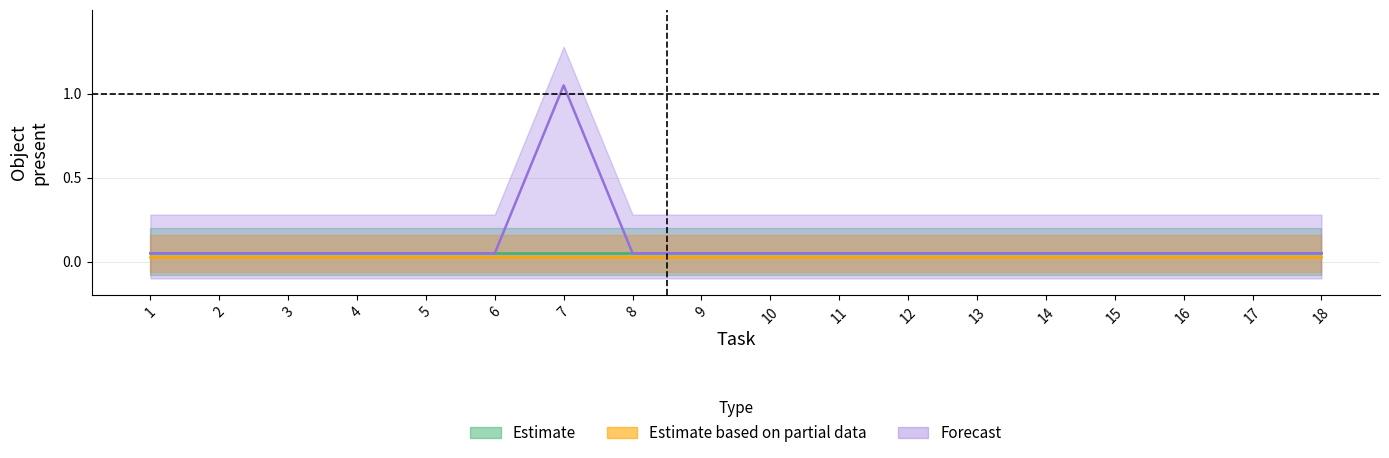

True or false: Object_2_apple has a value of 0 at 13.

True